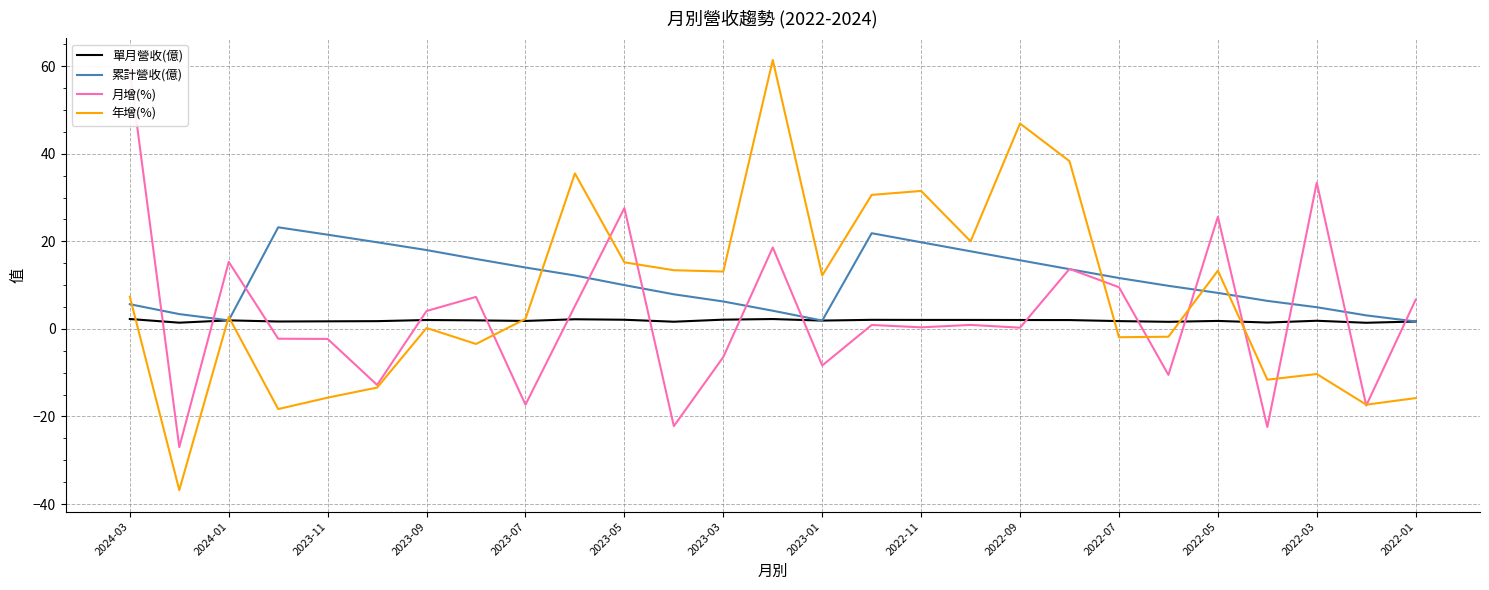

Which series has the largest total across all categories?

累計營收(億)